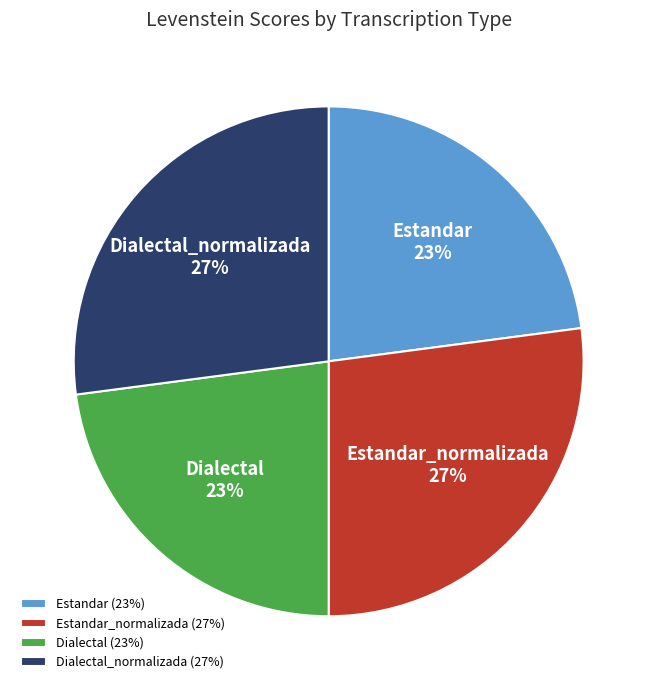

Do Dialectal_normalizada and Estandar_normalizada together represent more than half of the pie?

Yes